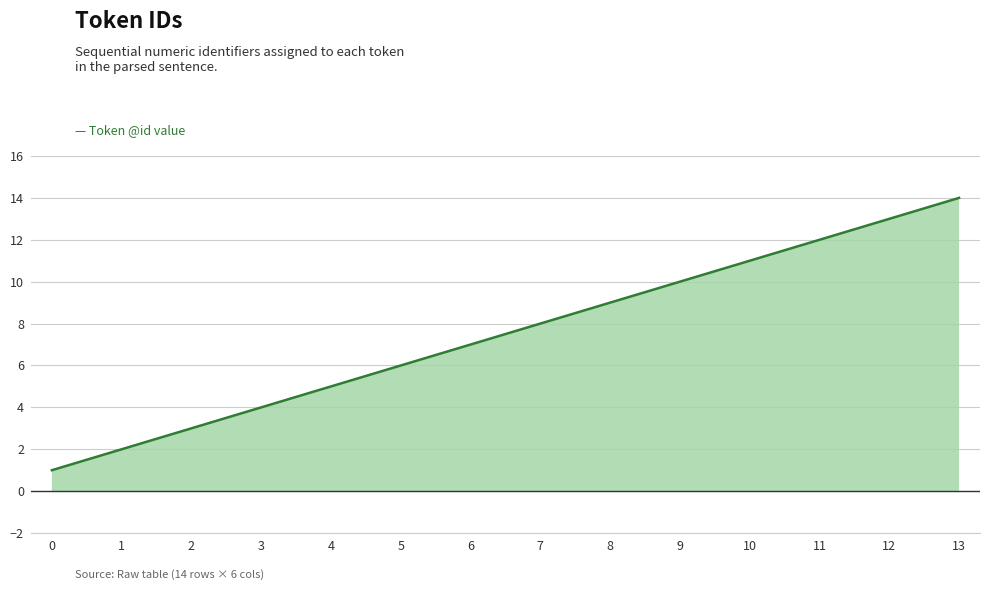

What is the difference between the values at 12 and 5?

7